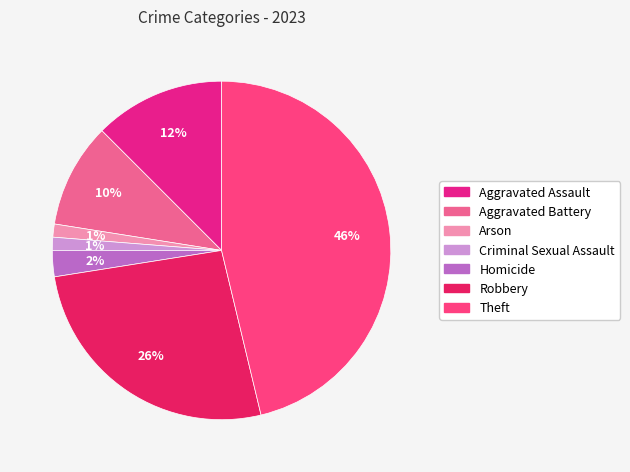

Is there any slice that represents more than half of the pie?

No